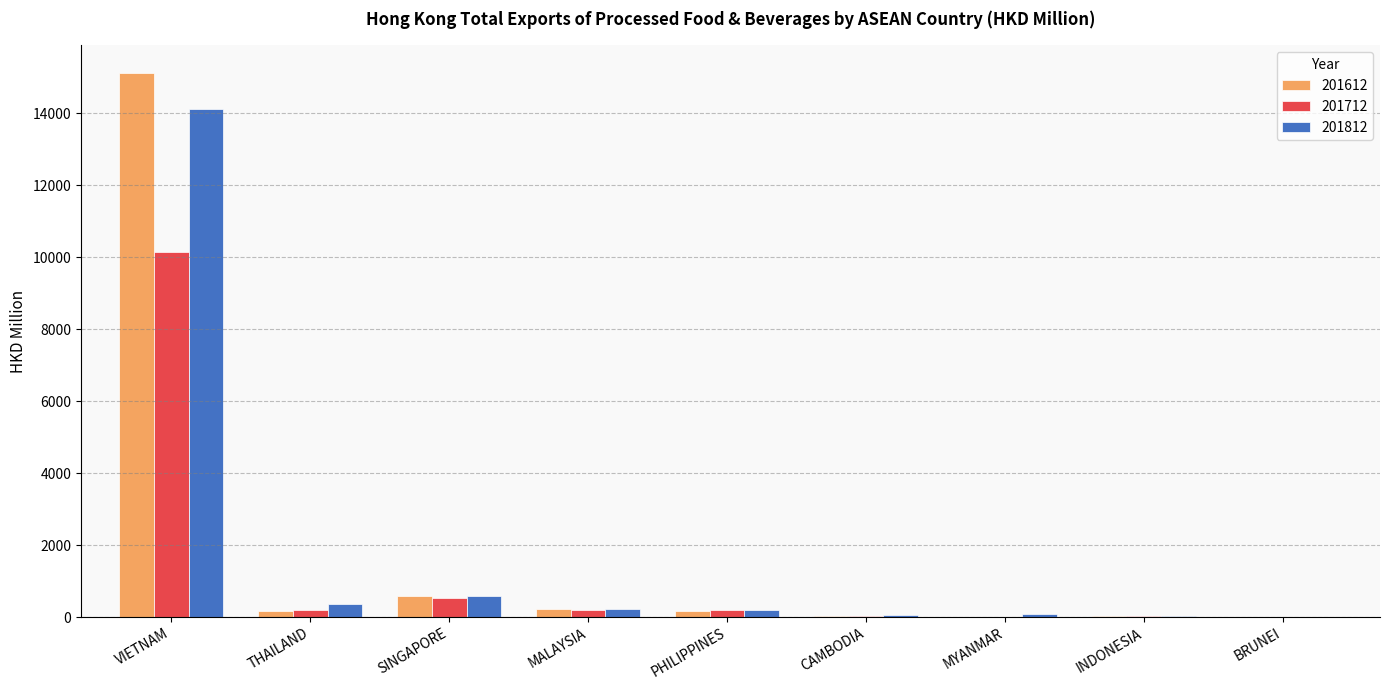

Does the chart contain stacked bars?

No